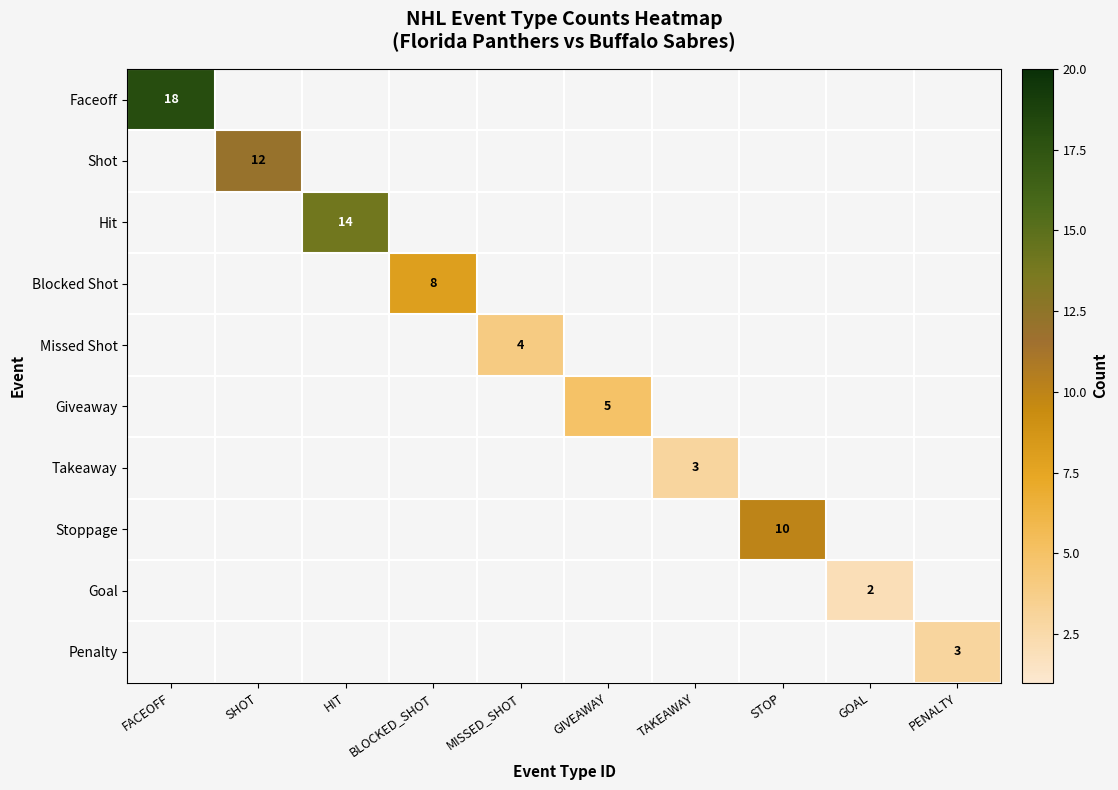

What is the maximum value shown in the chart?

18